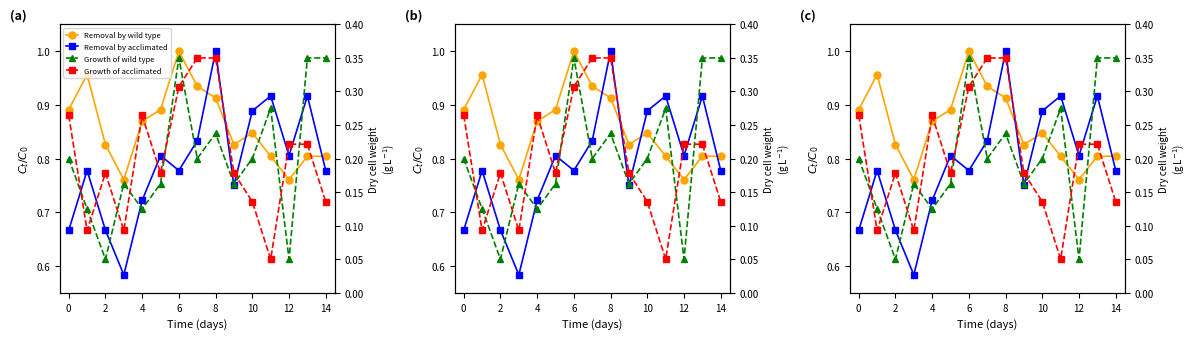

What is the sum of all Growth of acclimated values?

3.0